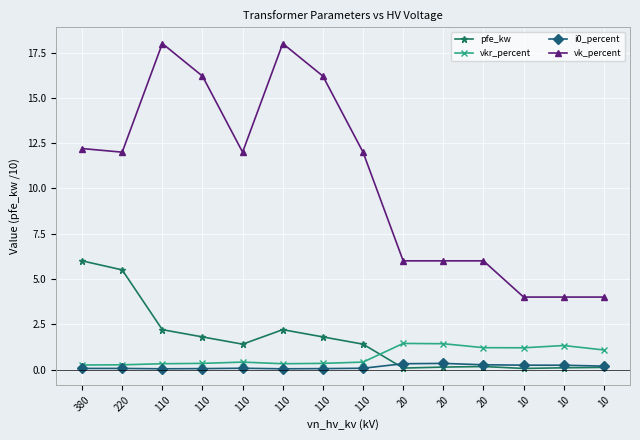

How many data points in pfe_kw are less than 1?

6